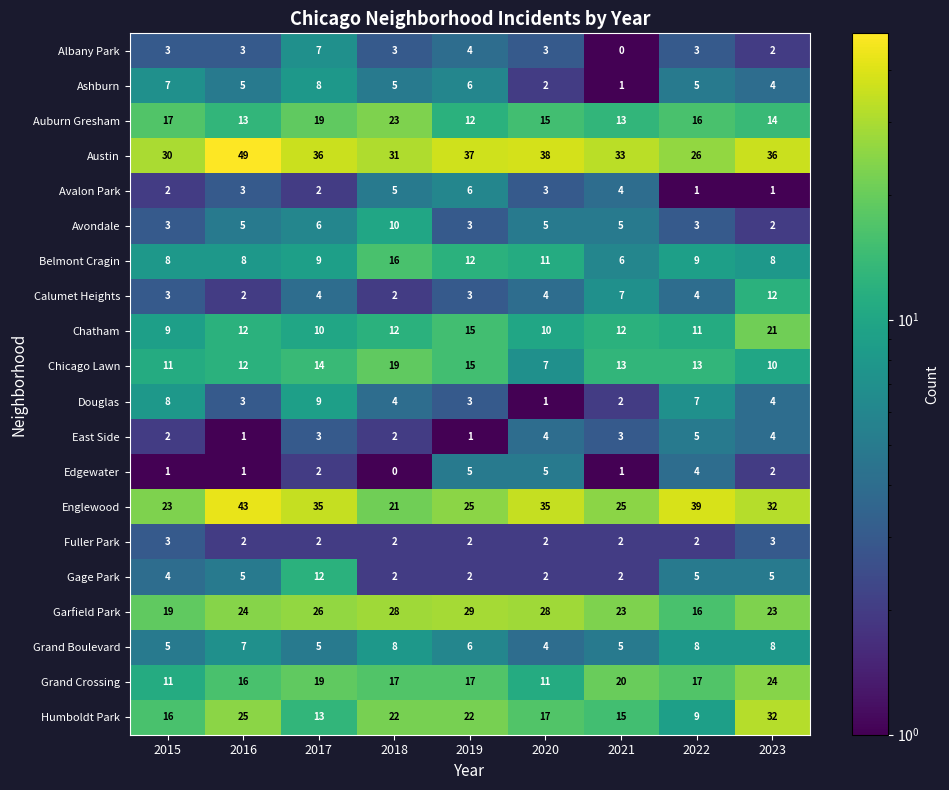

What is the sum of the Avondale values at 2017 and 2020?

11